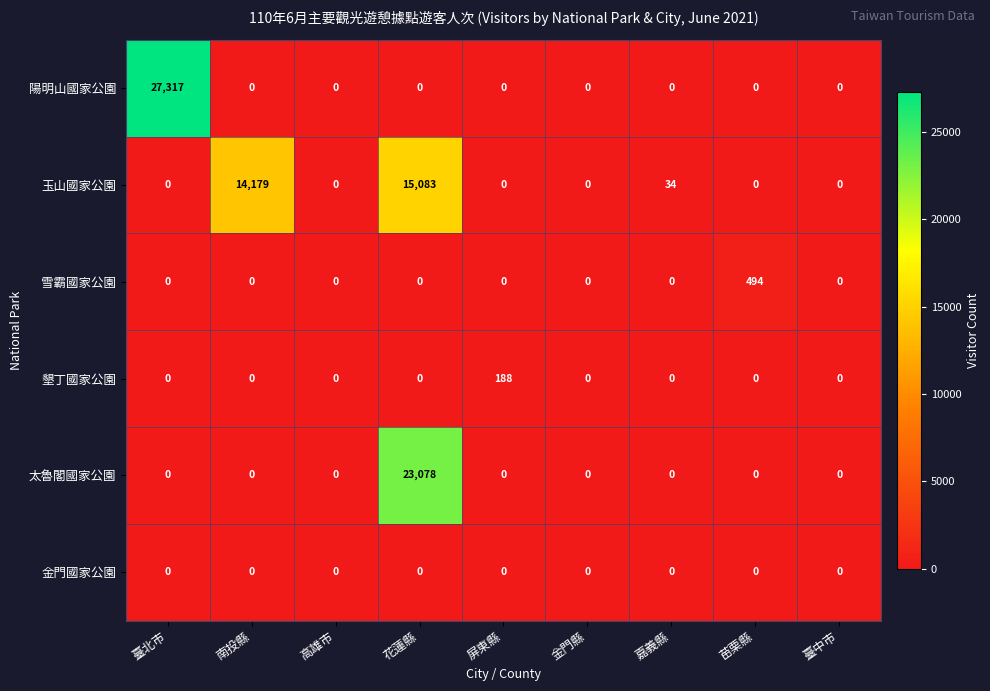

At which category is the sum across all series the highest?

花蓮縣